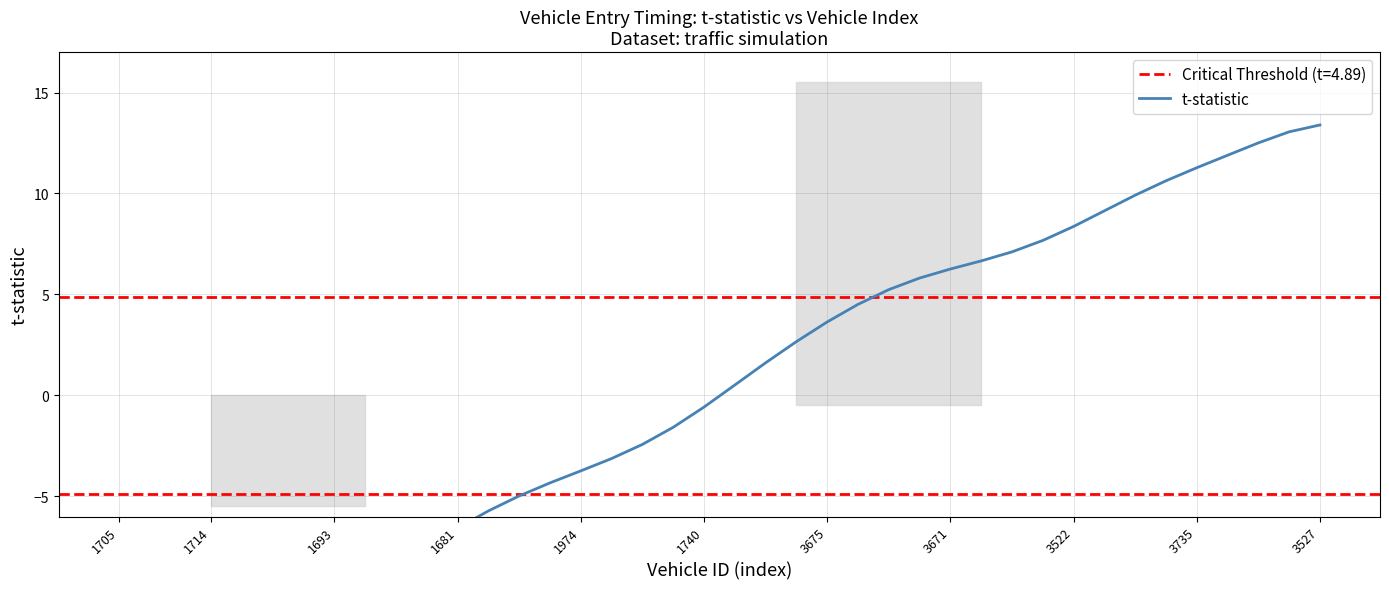

At which category does the chart reach its minimum across all series?

1705